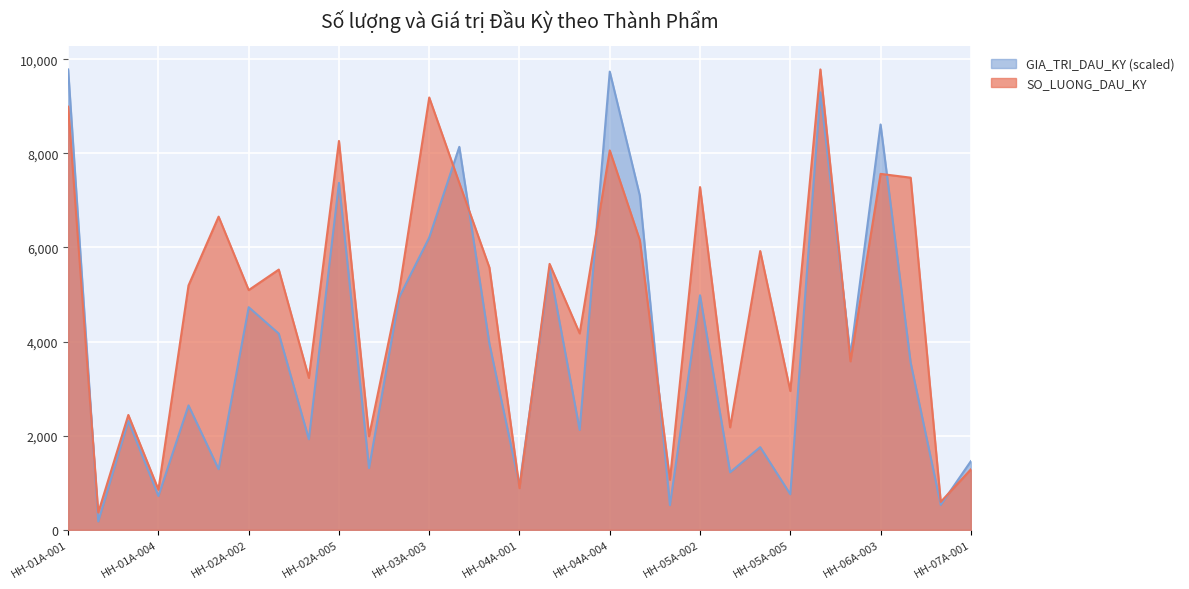

Between HH-02A-005 and HH-05A-005, which series saw the biggest shift?

GIA_TRI_DAU_KY (scaled)